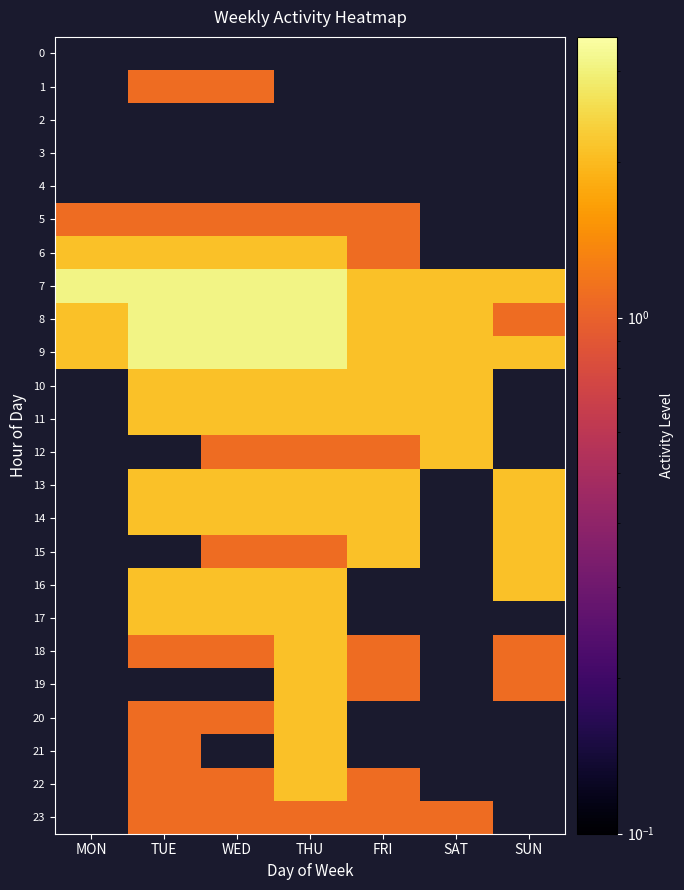

How many distinct data groups are displayed?

24